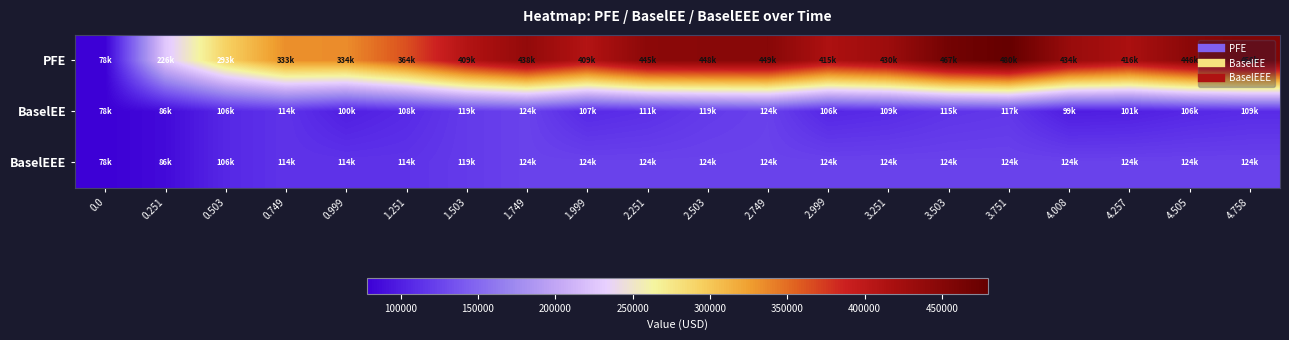

Between 1.251 and 1.999, which is larger?

1.999